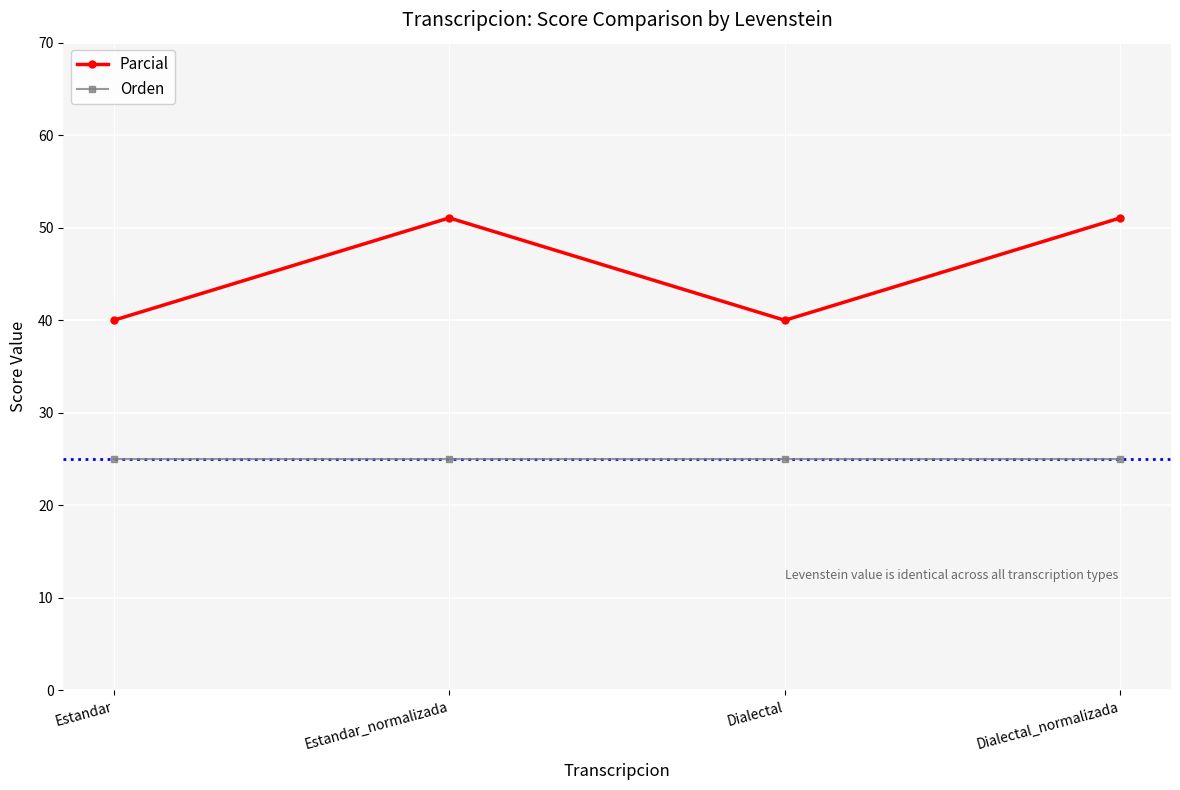

Reading left to right, list all the values displayed in this chart.

Parcial: Estandar=40.0	Estandar_normalizada=51.1	Dialectal=40.0	Dialectal_normalizada=51.1
Orden: Estandar=25.0	Estandar_normalizada=25.0	Dialectal=25.0	Dialectal_normalizada=25.0